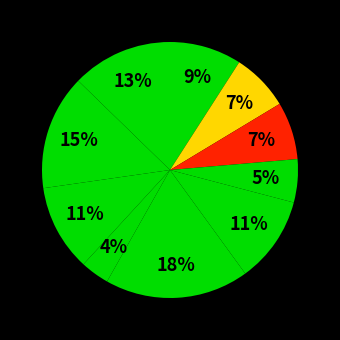

How many segments does this pie chart have?

10